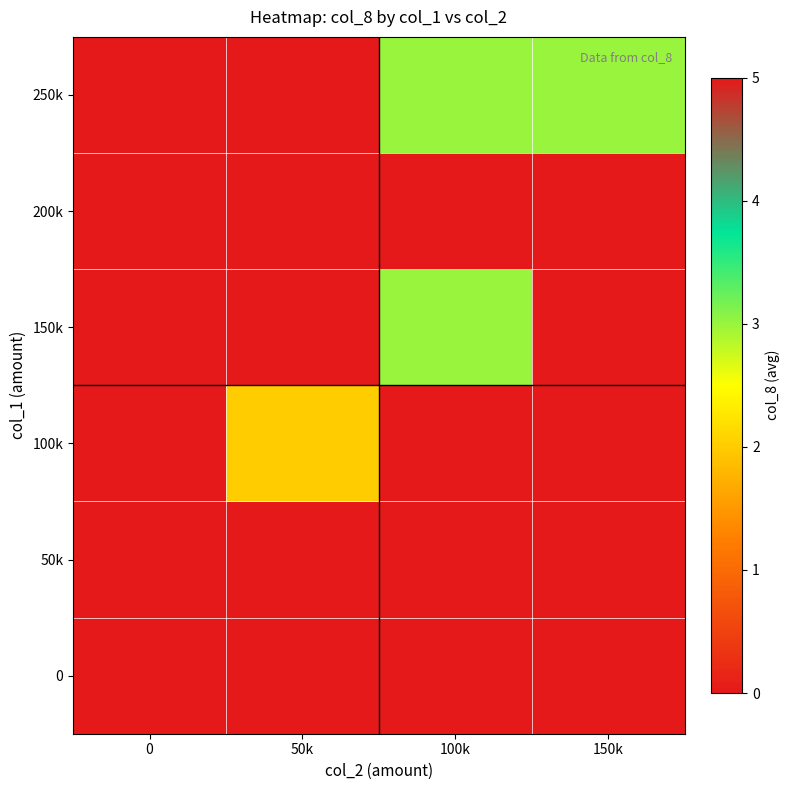

Between 50k and 0, which is larger?

50k